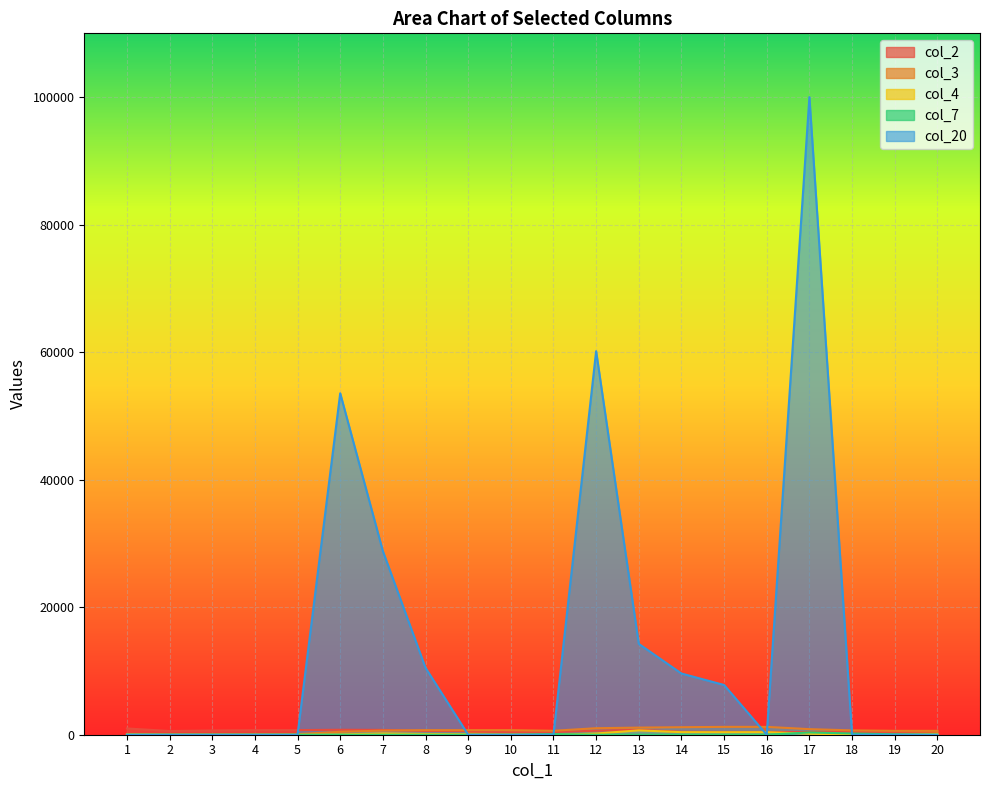

How many values in the col_4 series exceed 82?

9